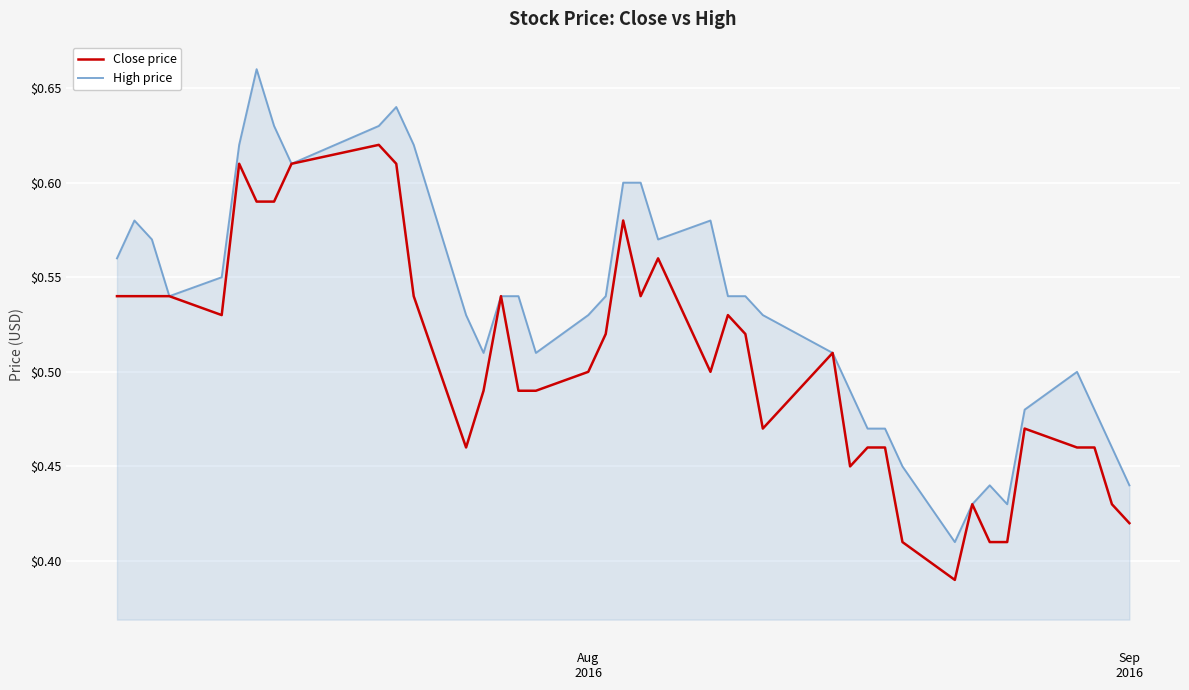

Rank the series by their average value, from lowest to highest.

Close price, High price